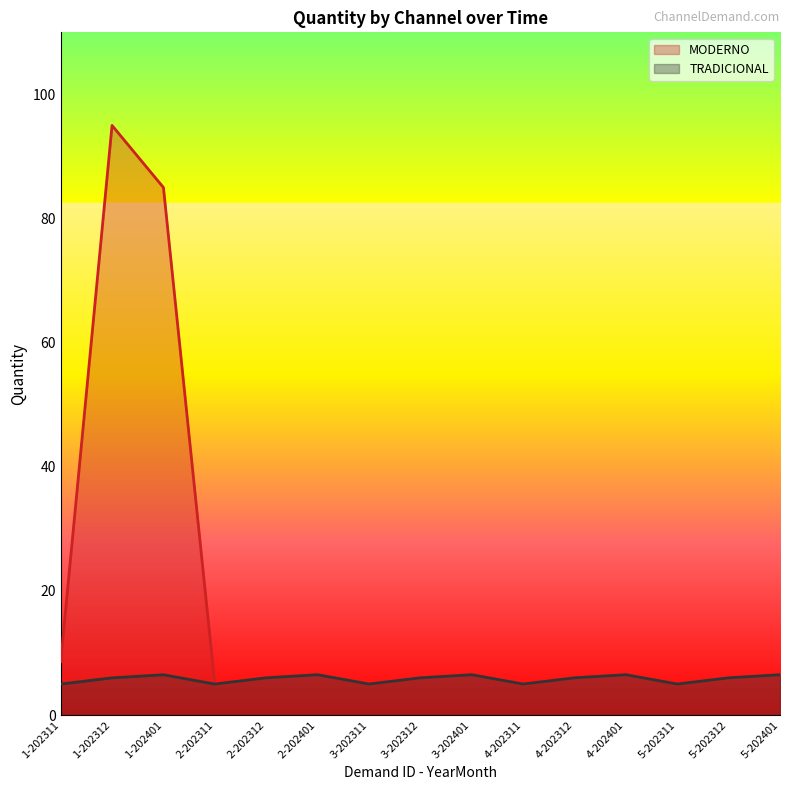

At which label is TRADICIONAL closest to 5?

1-202311